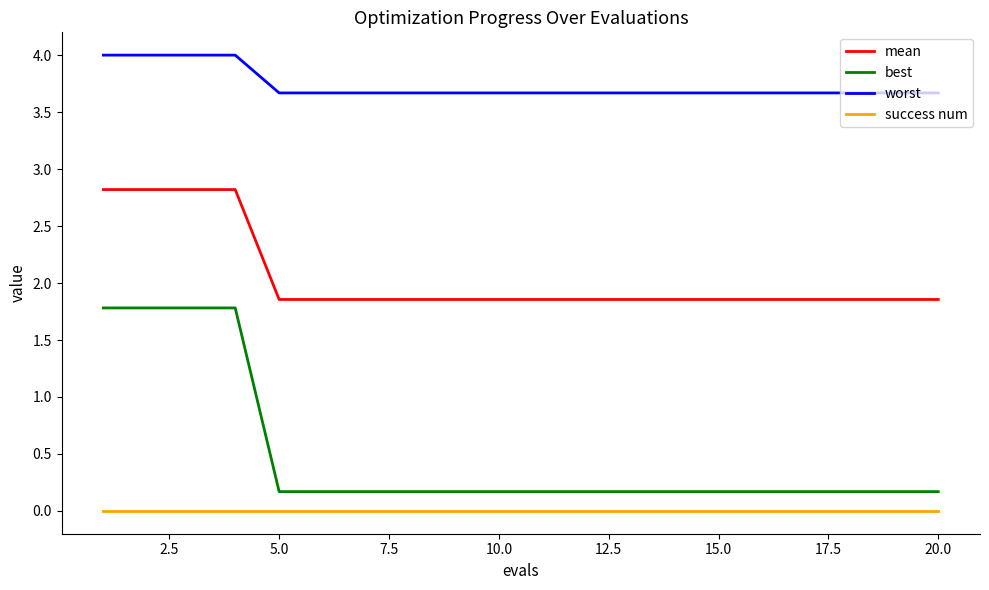

What is the highest value of the worst series?

4.0